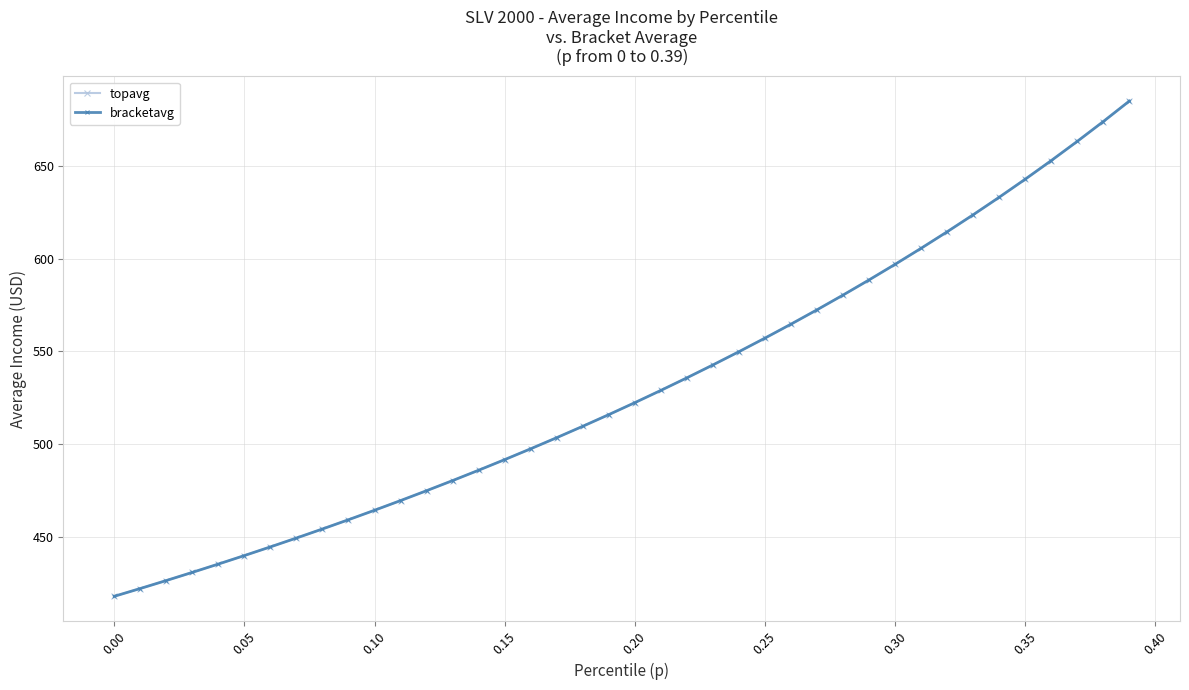

Where does the bracketavg series first go above 522?

0.20